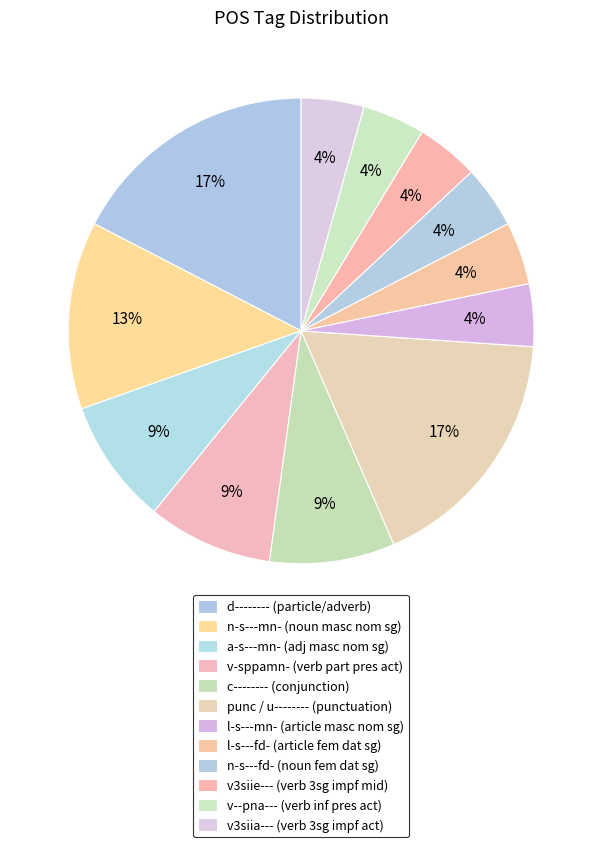

How many slices are in this pie chart?

12